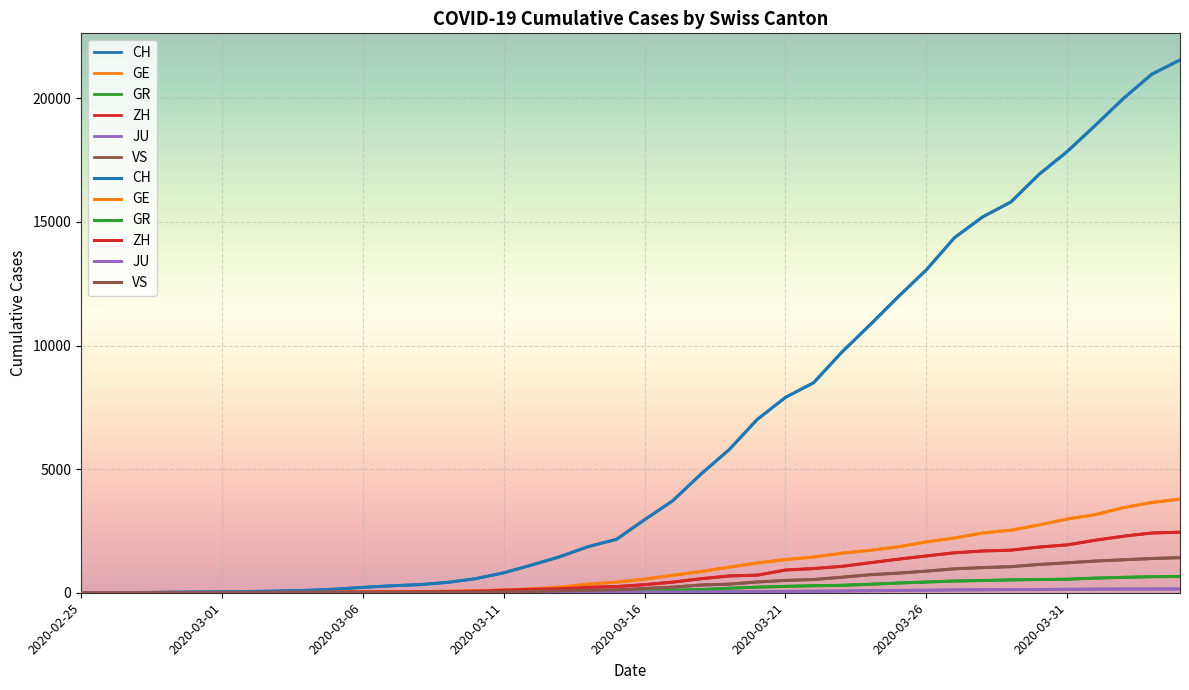

Rank the series at 39 from lowest to highest value.

JU, GR, VS, ZH, GE, CH